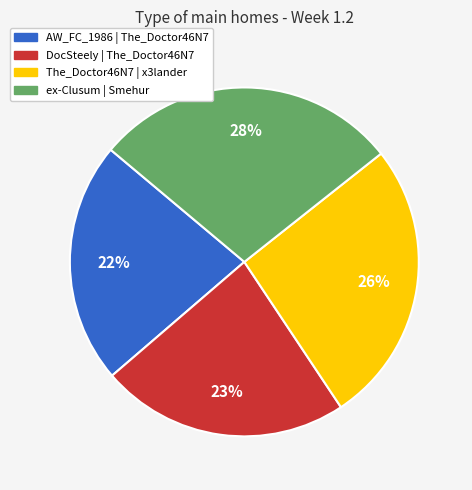

To the nearest percent, what portion does The_Doctor46N7 | x3lander represent?

26%